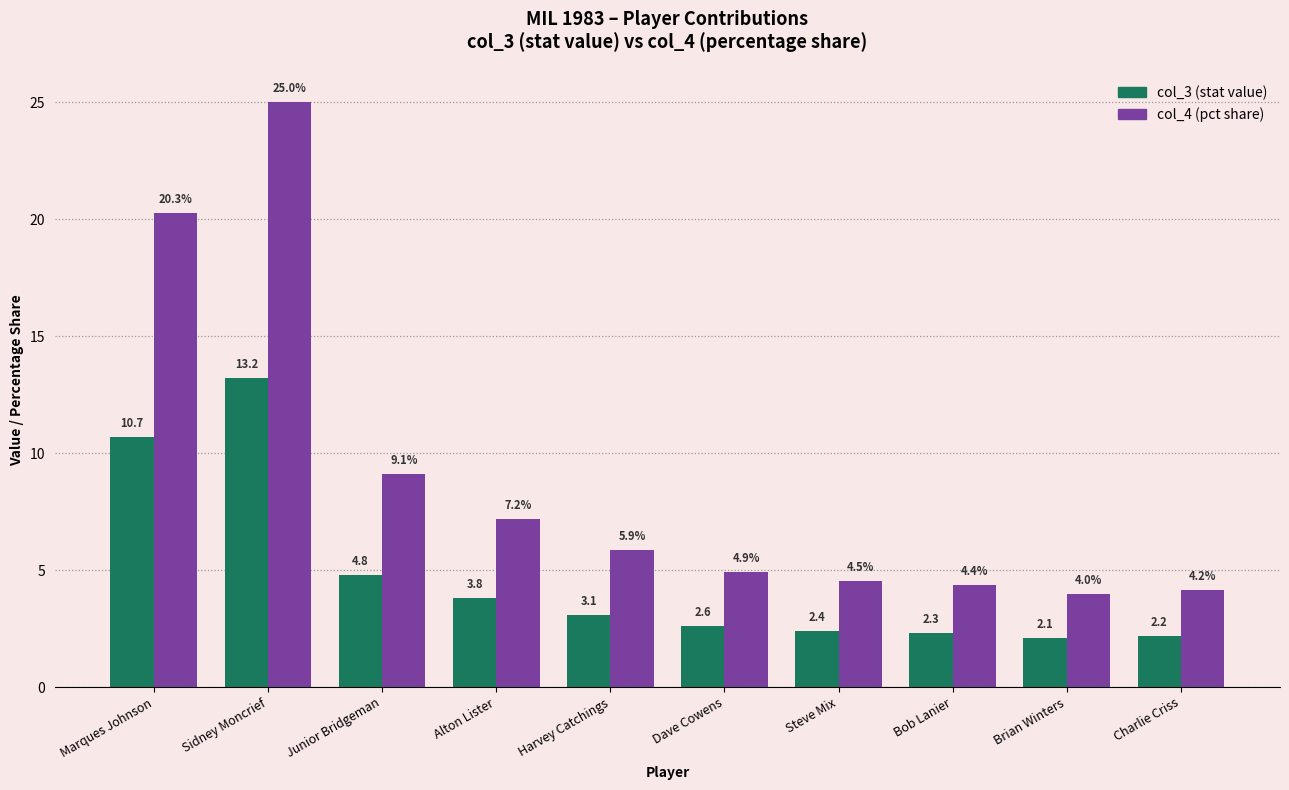

How many groups of bars are there?

10